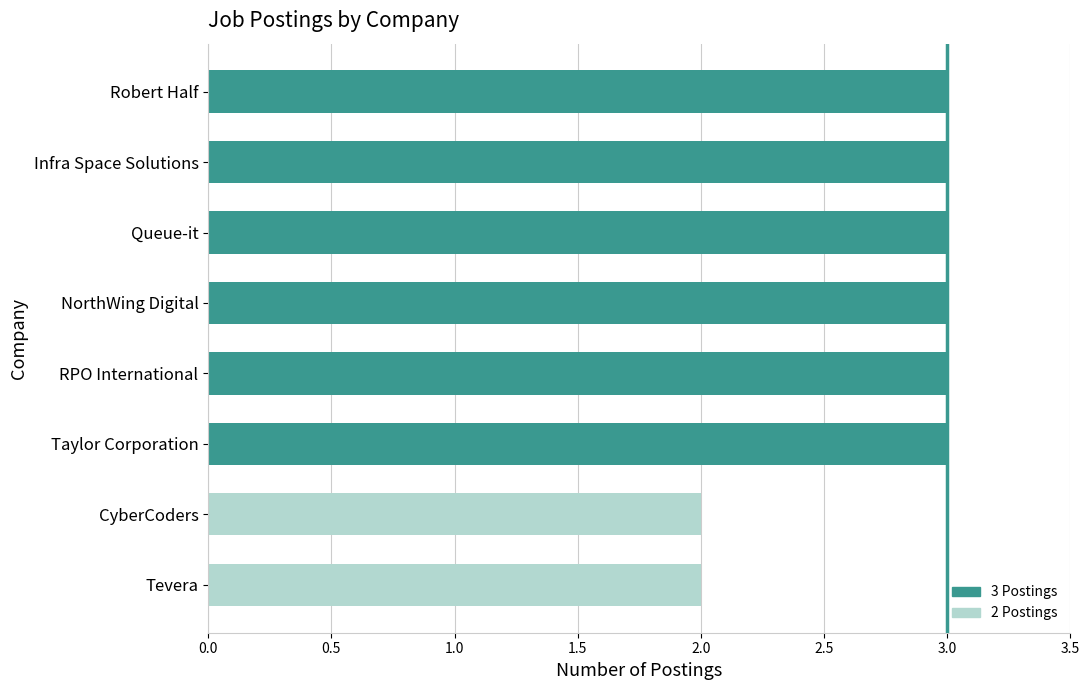

Is it true that the value at Robert Half is 1?

False